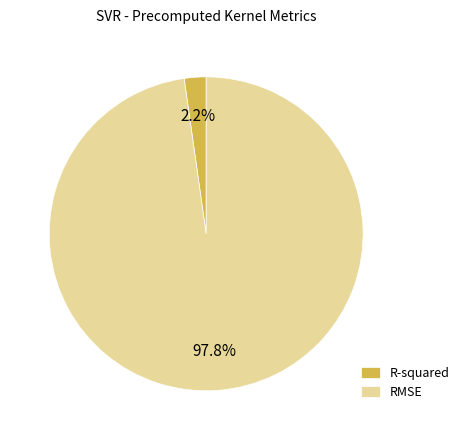

How many segments does this pie chart have?

2